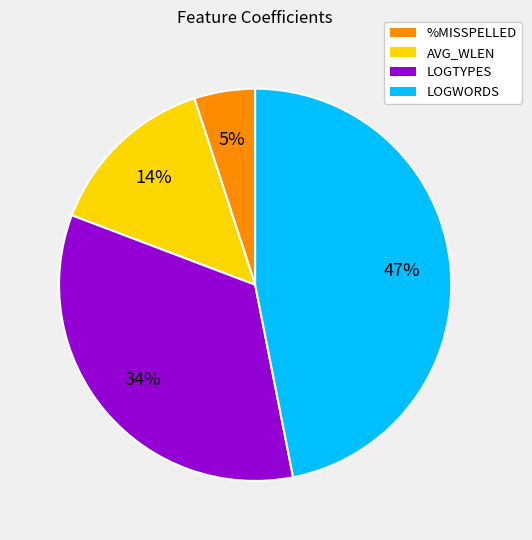

Do LOGTYPES and AVG_WLEN together represent more than half of the pie?

No